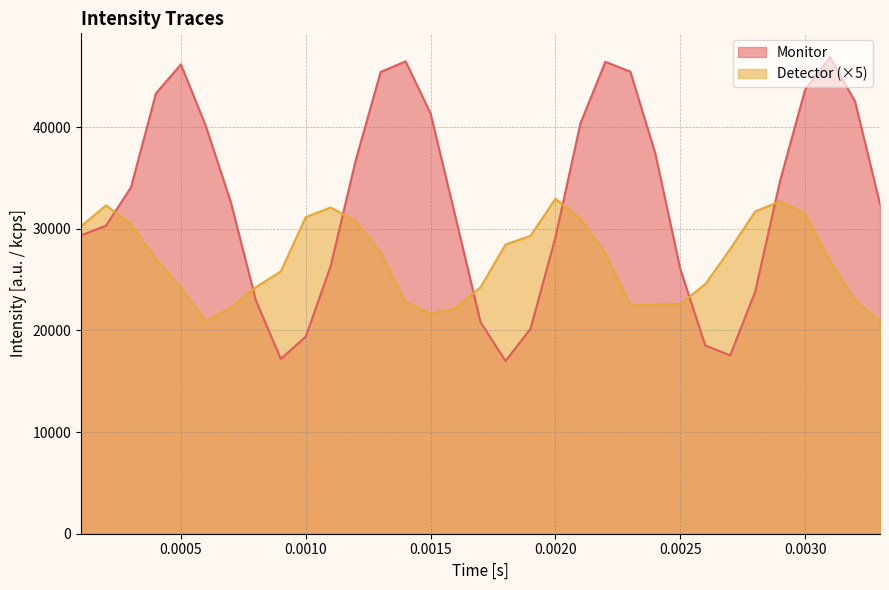

Which series has the widest spread of values?

Monitor